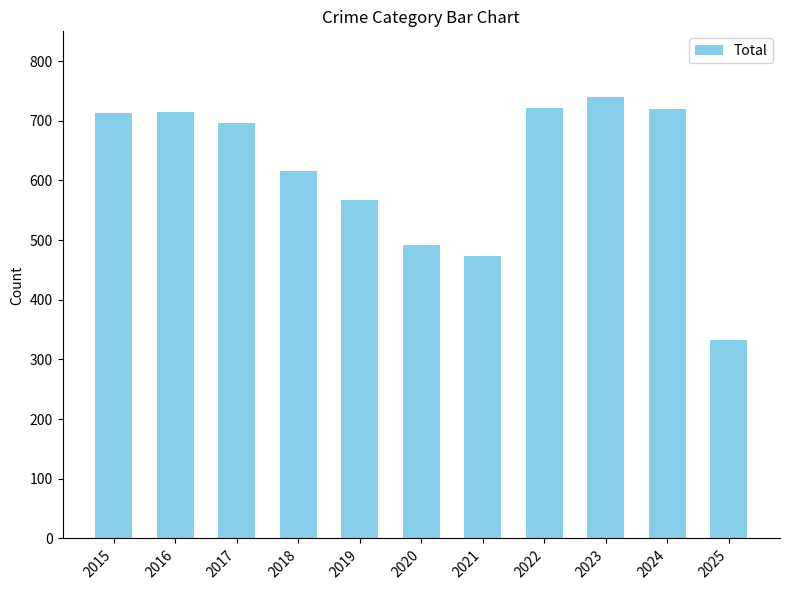

At which category does the chart reach its minimum across all series?

2025